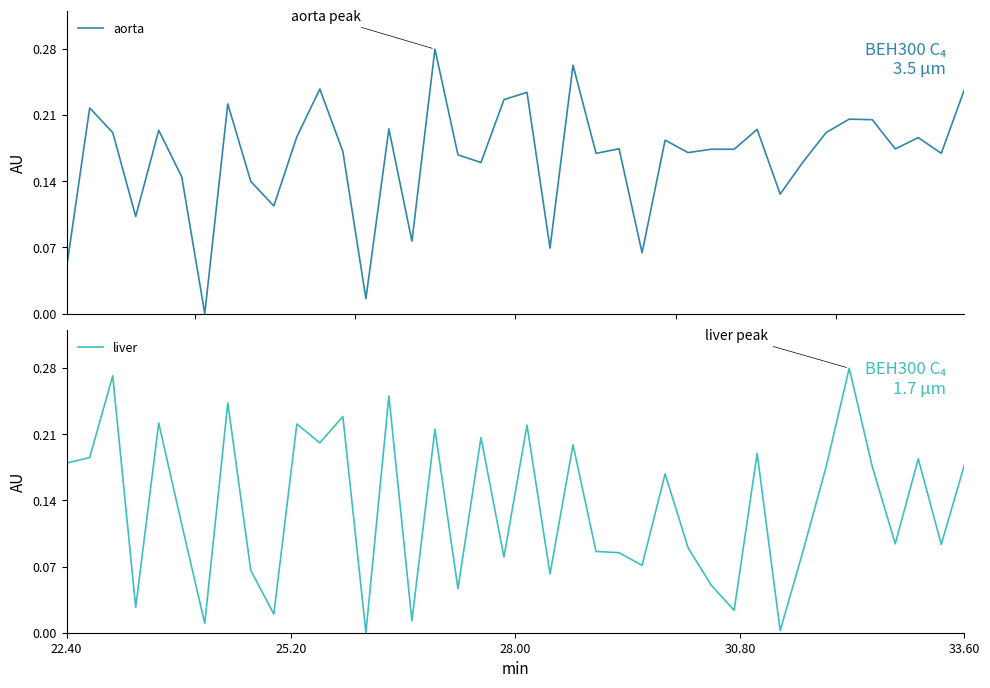

Is it true that liver equals 0.0 at 29?

False